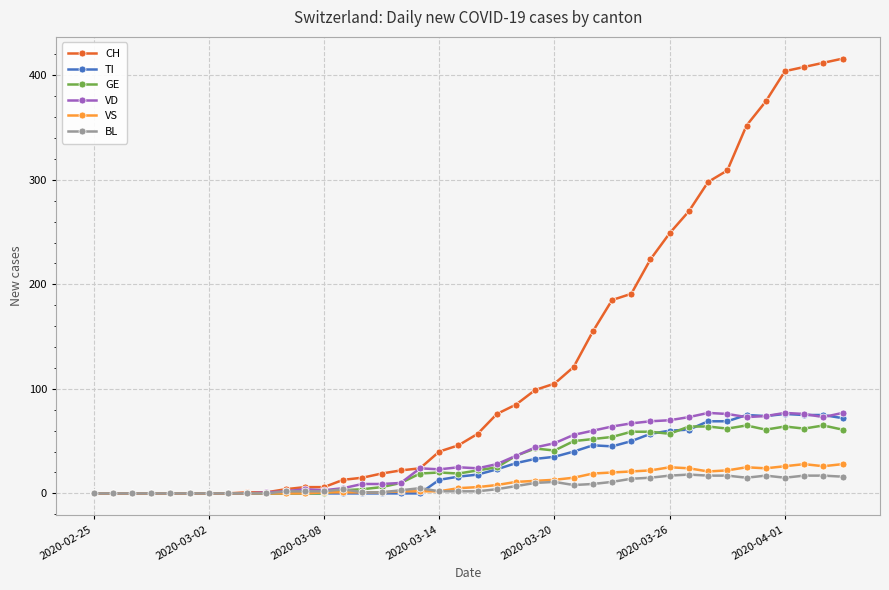

What is the greatest value displayed?

416